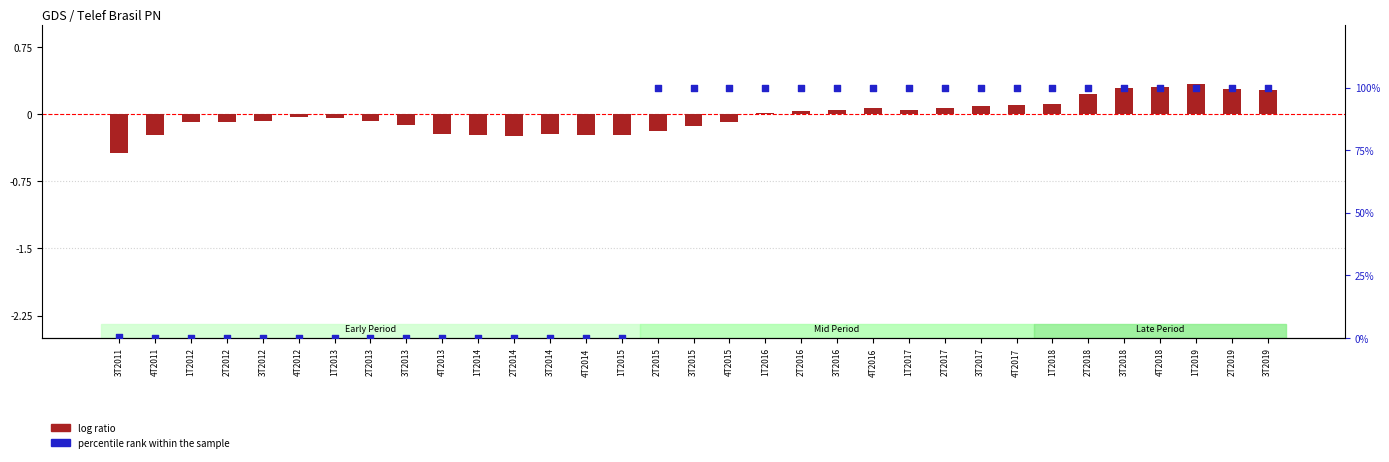

At which category is the sum across all series the highest?

1T2019